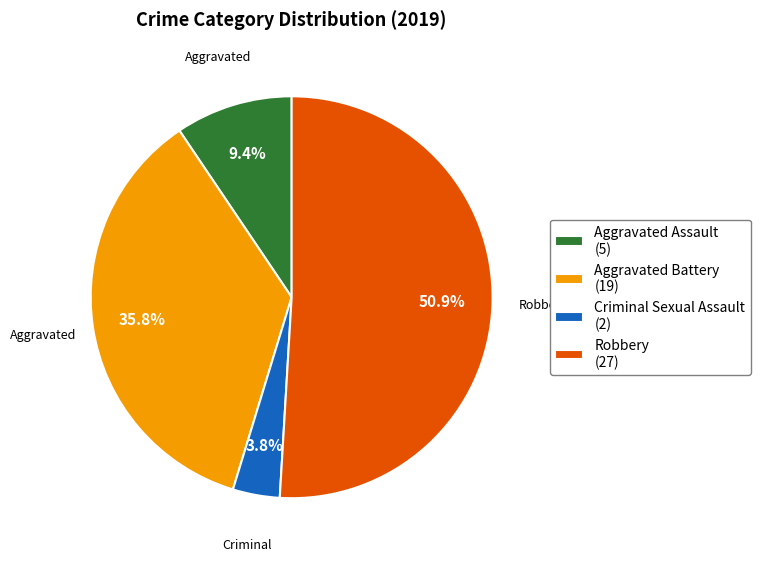

Combined, do Robbery (27) and Aggravated Battery (19) account for over 50%?

Yes